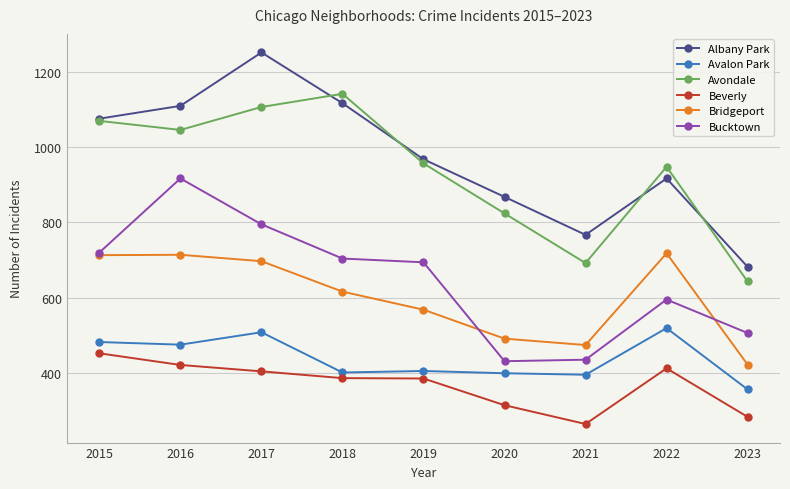

How many data points does each series have?

9